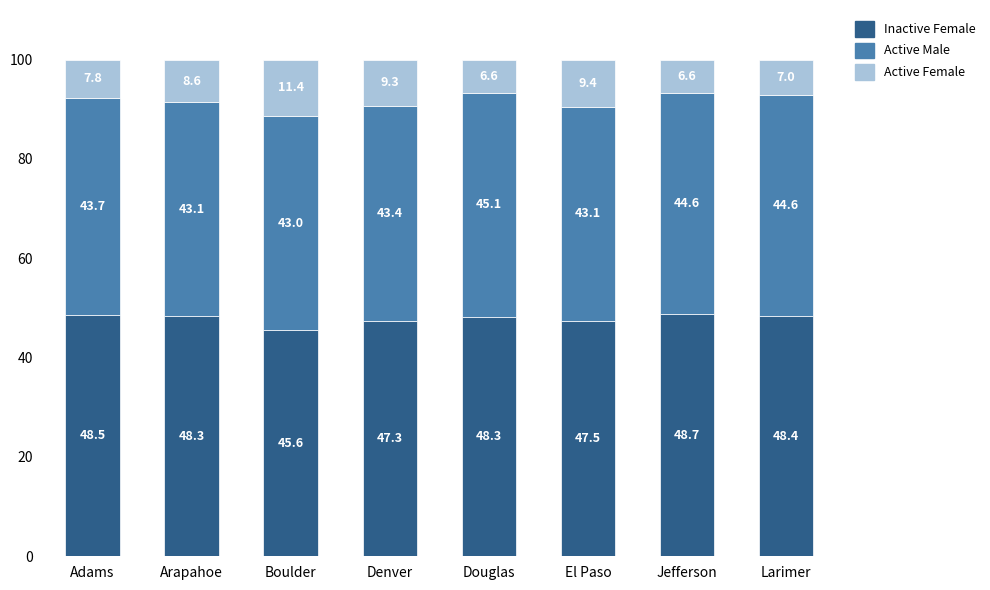

What is the lowest value of the Active Female series?

45.6